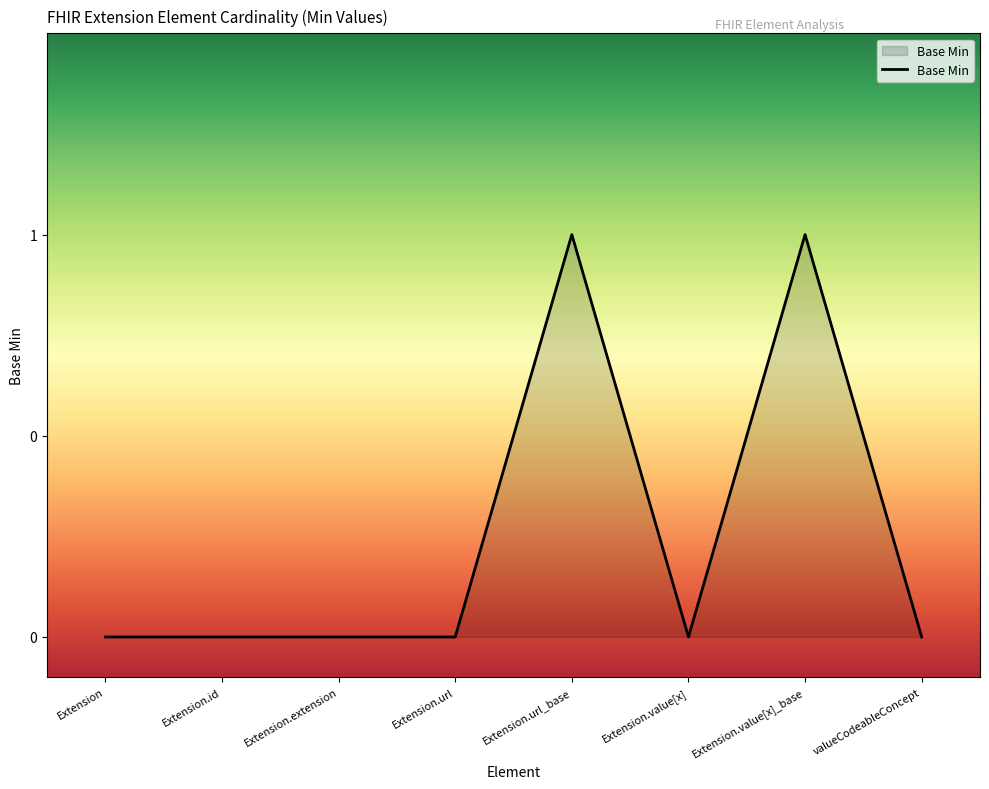

Where is the data nearest to the value 0?

Extension